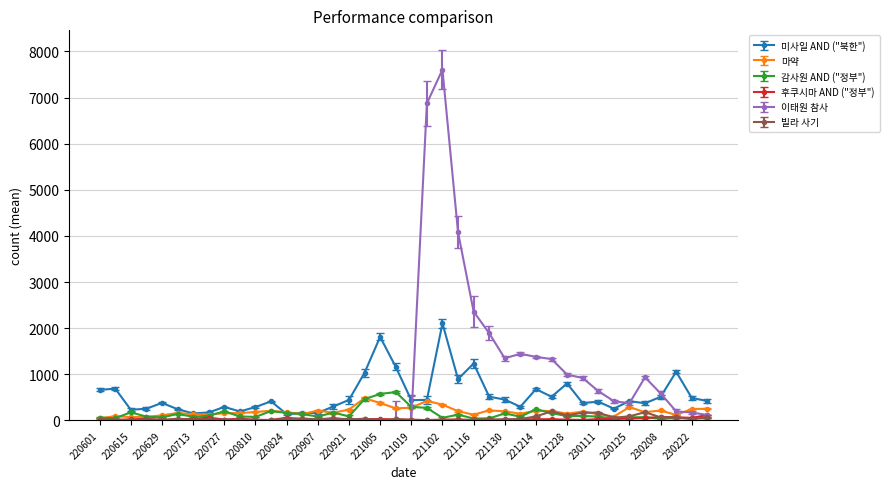

What is the highest value of the 빌라 사기 series?

195